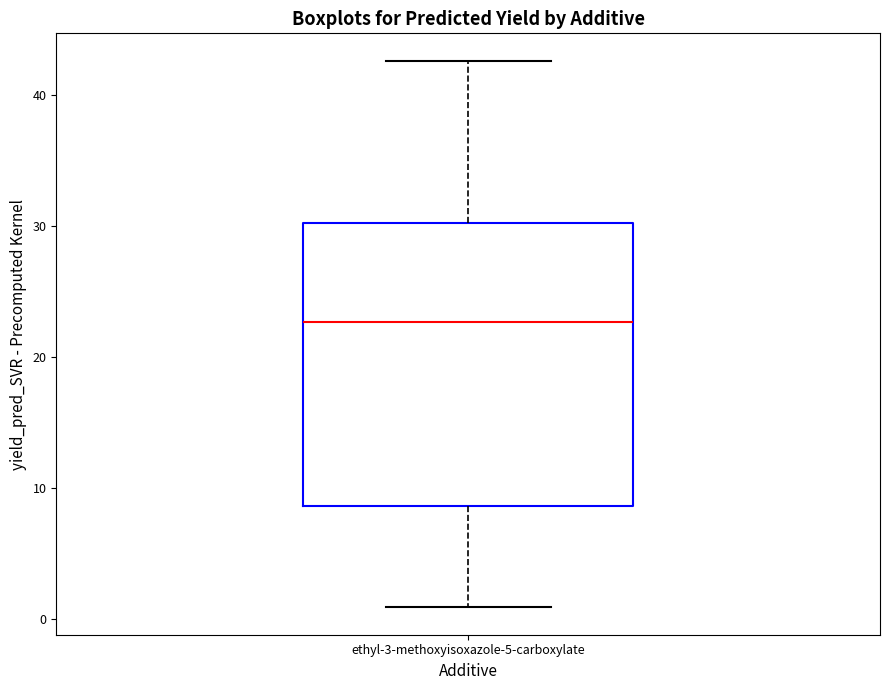

Where is the upper edge of the box for ethyl-3-methoxyisoxazole-5-carboxylate on the y-axis? The values are not printed on the chart, so give them approximately, as read against the axis.

30